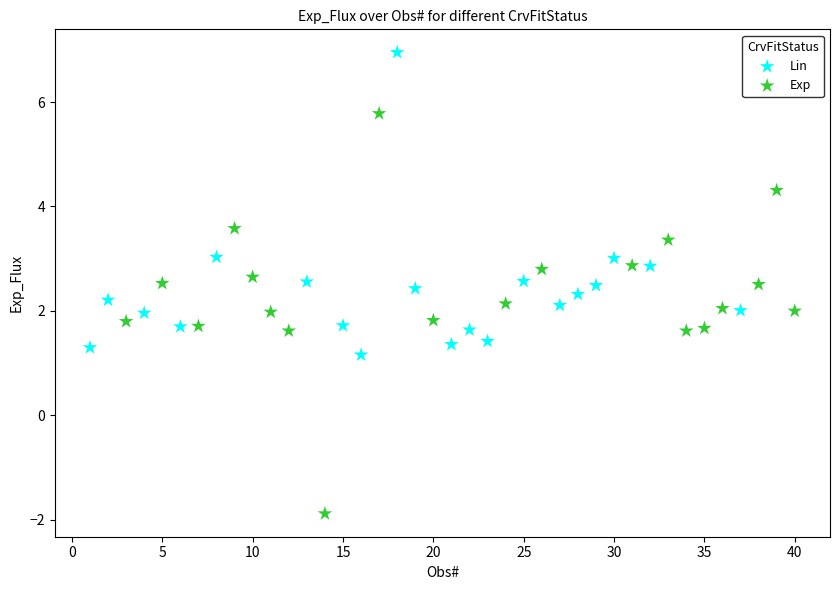

What are all the series names shown in the legend?

Lin, Exp